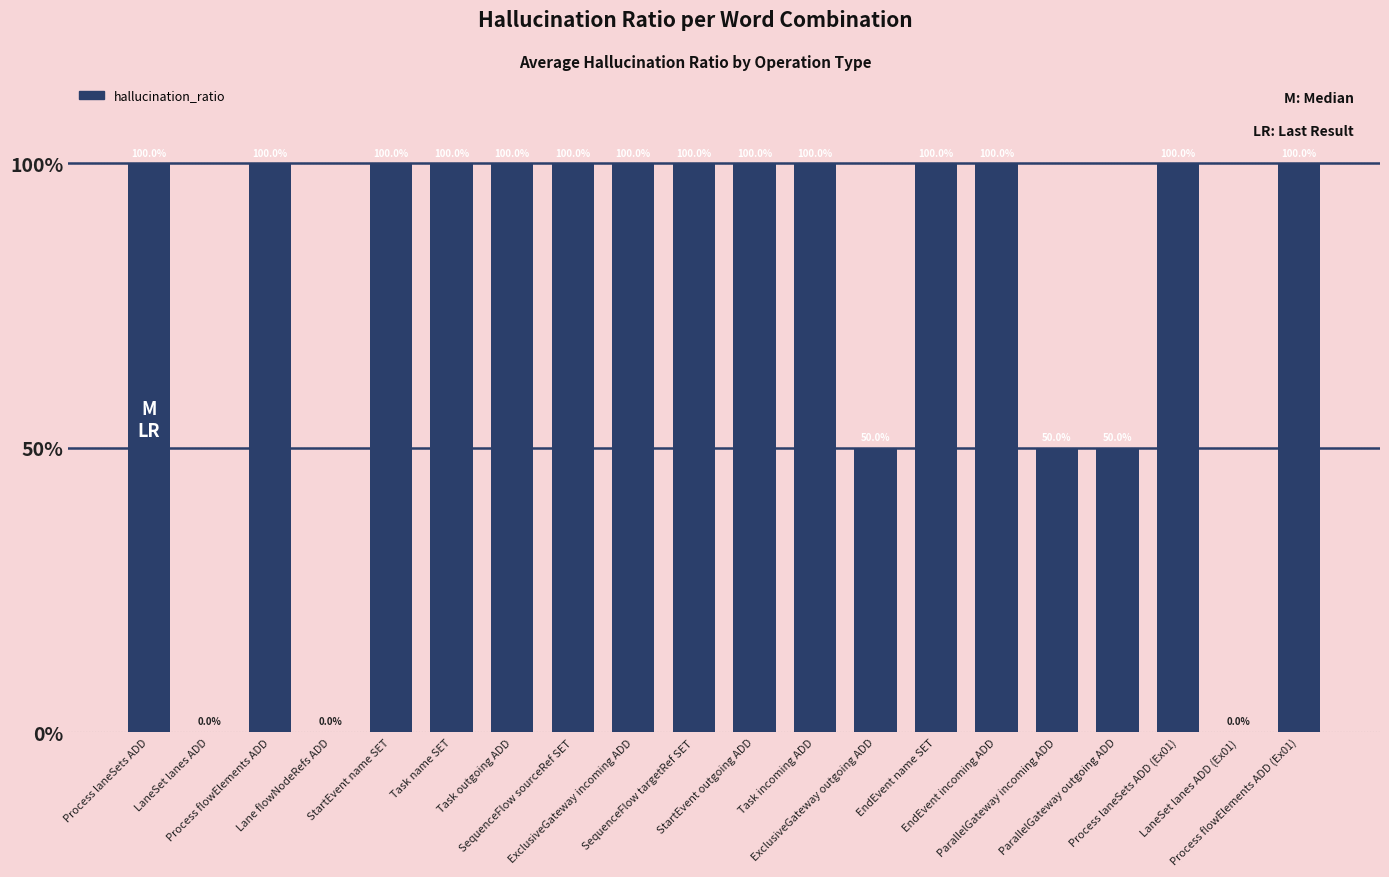

What is the change in value from Lane flowNodeRefs ADD to EndEvent name SET?

+1.0